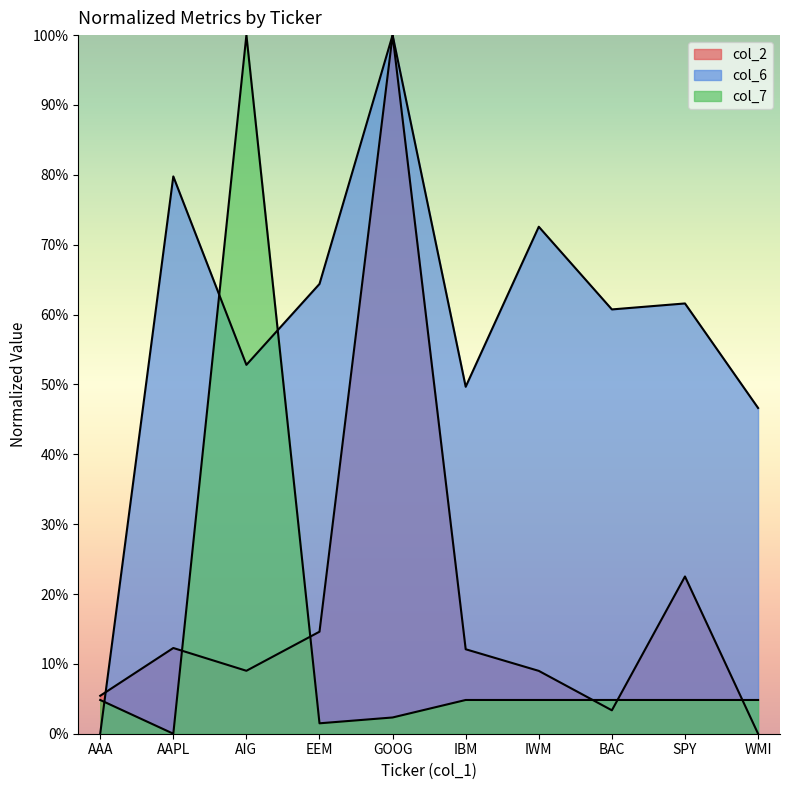

At how many categories does at least one series exceed 0?

10